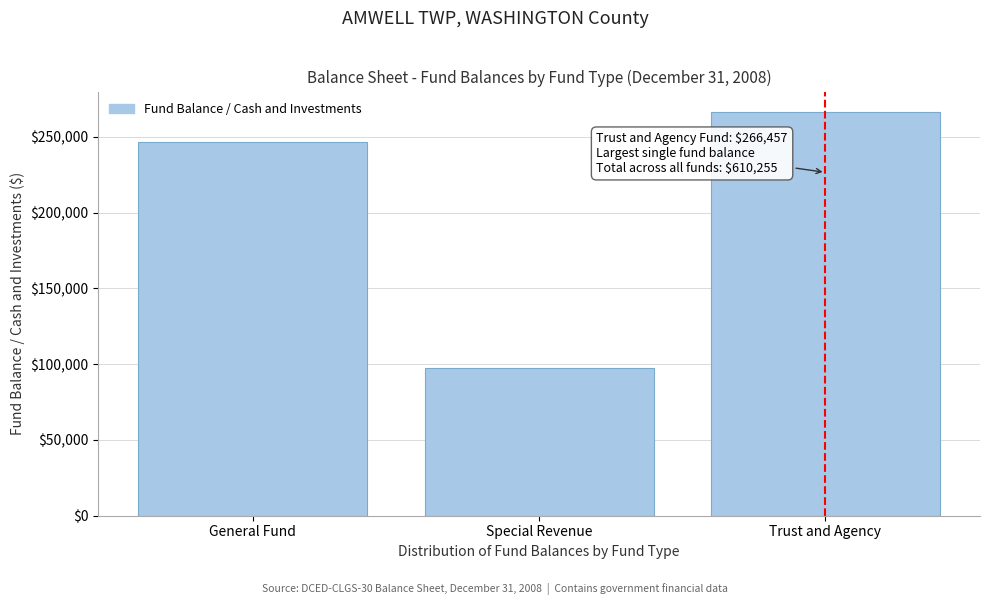

Reading left to right, extract all data points from this chart.

General Fund=246256	Special Revenue=97542	Trust and Agency=266457